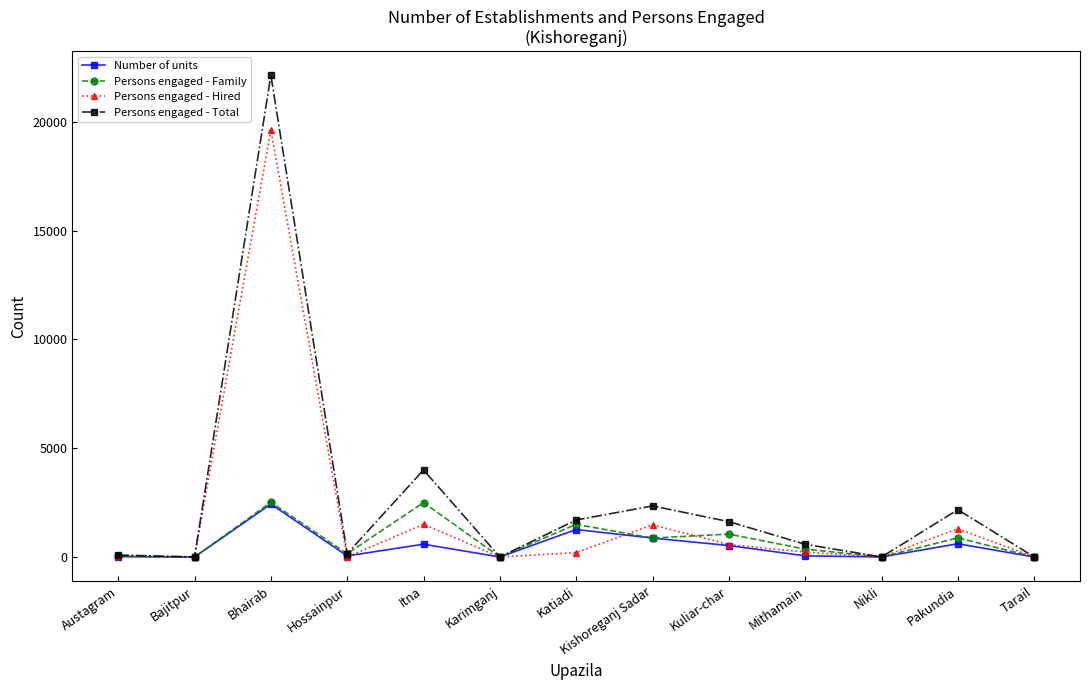

How many data points does each series have?

13